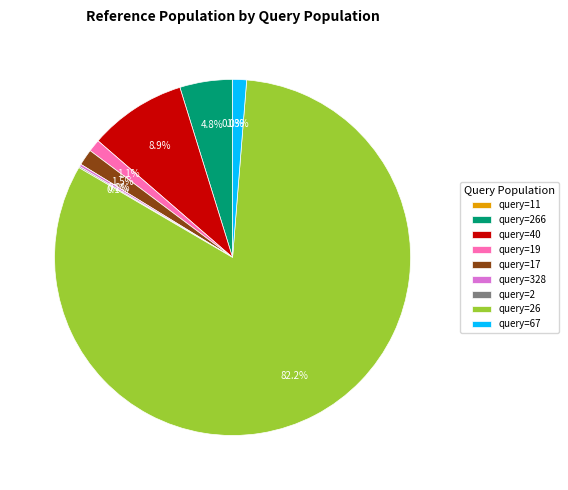

How much of the chart is everything except query=40?

91.1%